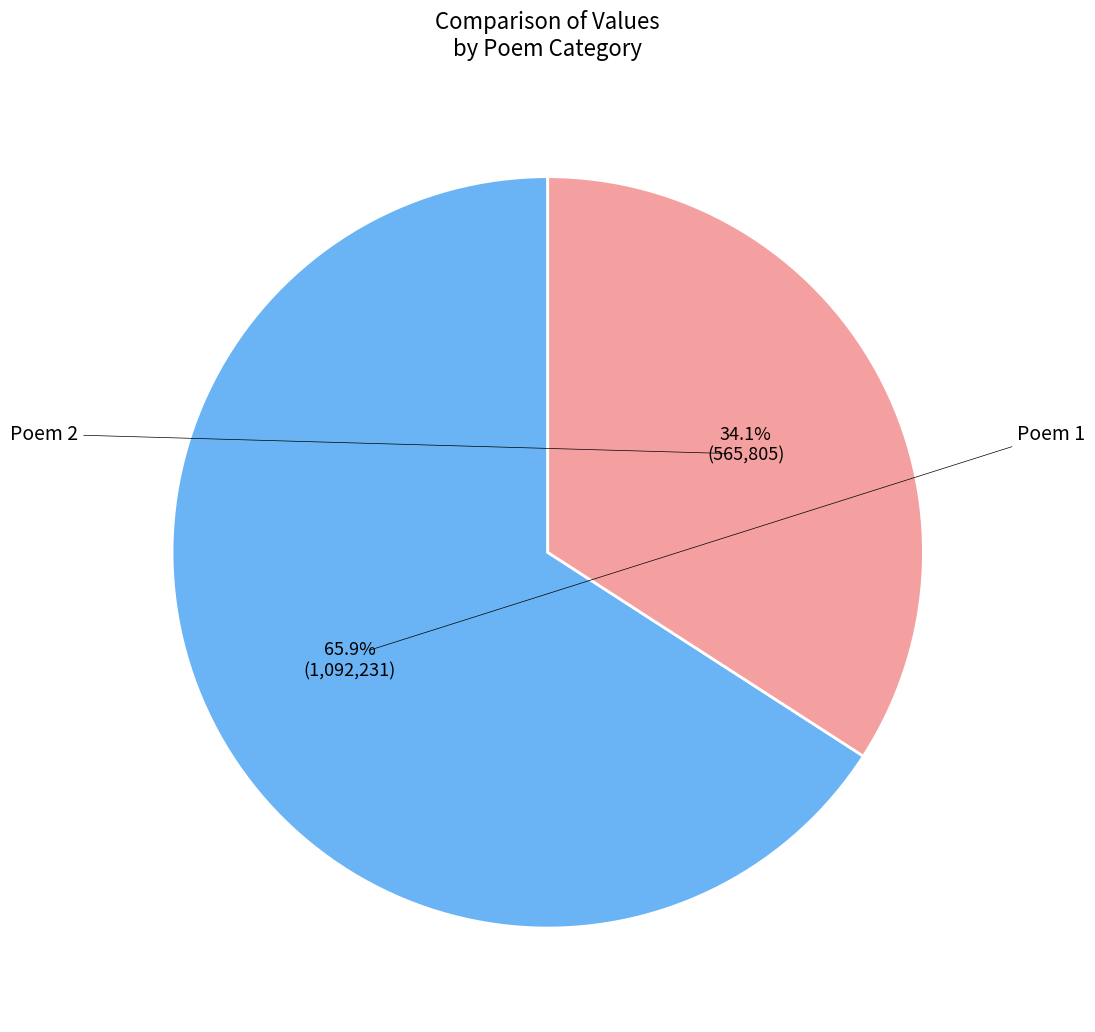

Is it true that 西小湖在林屋洞天之岩石池亩许冬春不竭蔡山人居其傍诗以赠之一首 is 48% of the pie?

False